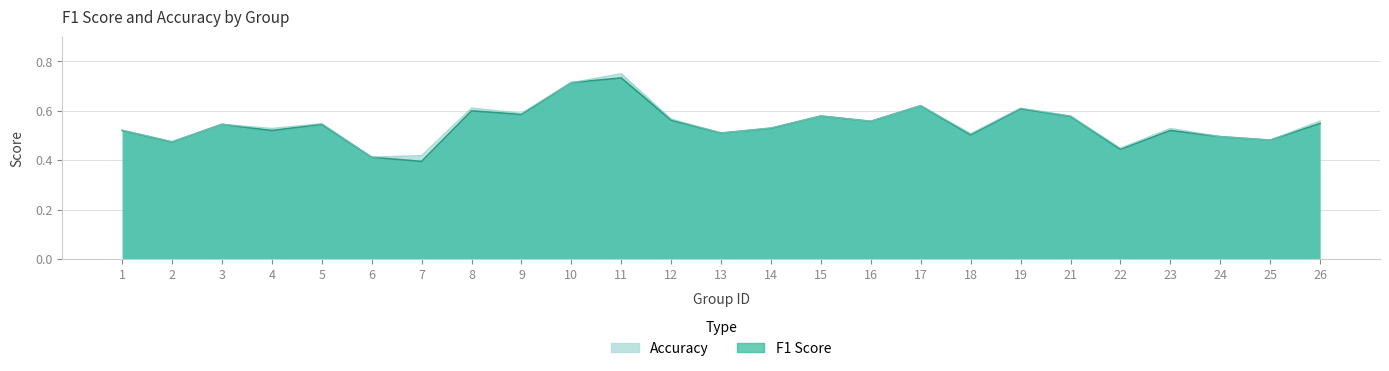

Reading left to right, transcribe all the data shown in this chart.

f1: 1=0.5	2=0.5	3=0.5	4=0.5	5=0.5	6=0.4	7=0.4	8=0.6	9=0.6	10=0.7	11=0.7	12=0.6	13=0.5	14=0.5	15=0.6	16=0.6	17=0.6	18=0.5	19=0.6	21=0.6	22=0.4	23=0.5	24=0.5	25=0.5	26=0.5
accuracy: 1=0.5	2=0.5	3=0.5	4=0.5	5=0.5	6=0.4	7=0.4	8=0.6	9=0.6	10=0.7	11=0.8	12=0.6	13=0.5	14=0.5	15=0.6	16=0.6	17=0.6	18=0.5	19=0.6	21=0.6	22=0.4	23=0.5	24=0.5	25=0.5	26=0.6